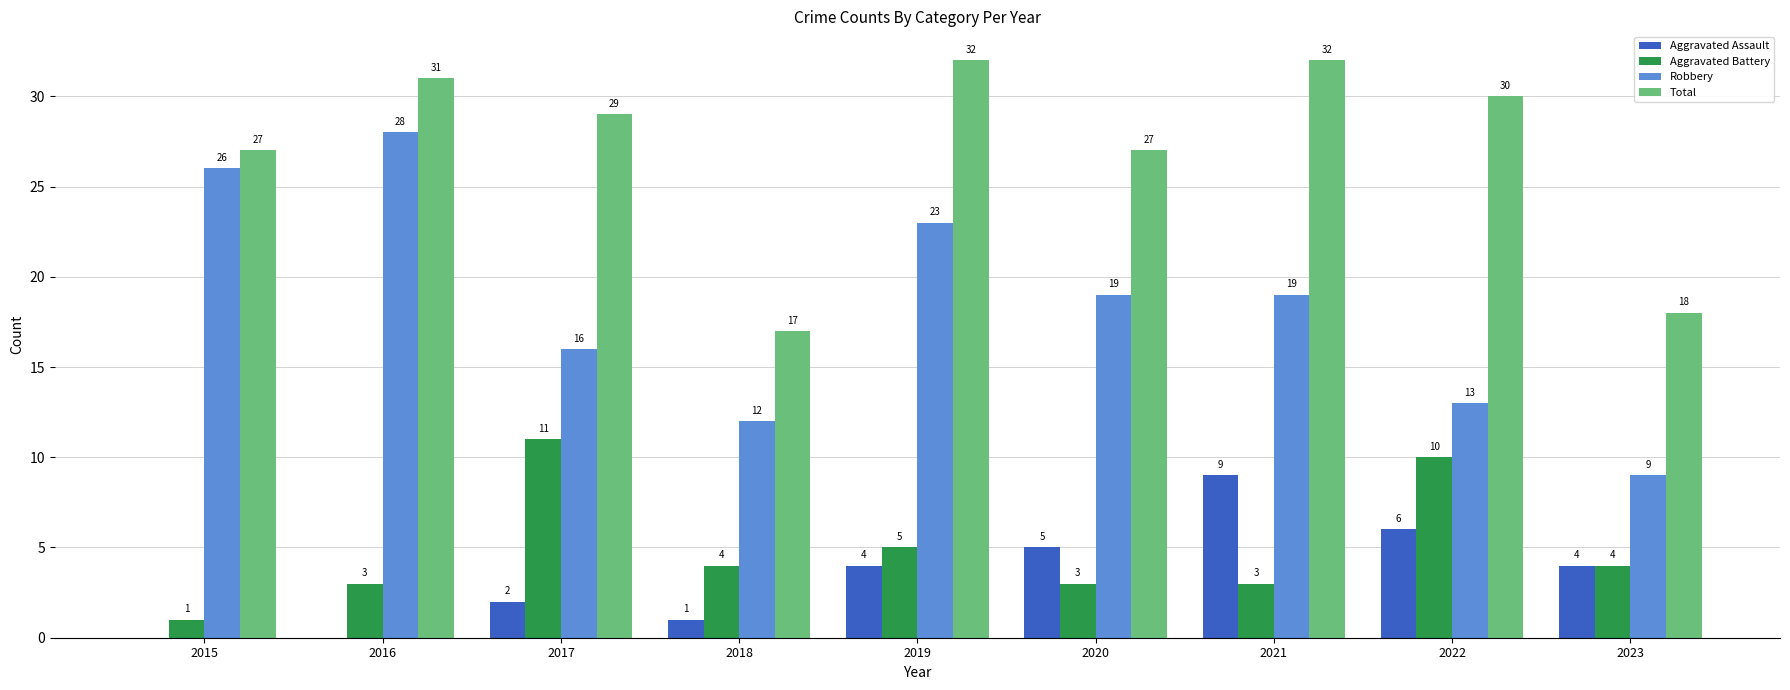

Reading left to right, transcribe all the data shown in this chart.

Aggravated Assault: 0	0	2	1	4	5	9	6	4
Aggravated Battery: 1	3	11	4	5	3	3	10	4
Robbery: 26	28	16	12	23	19	19	13	9
Total: 27	31	29	17	32	27	32	30	18